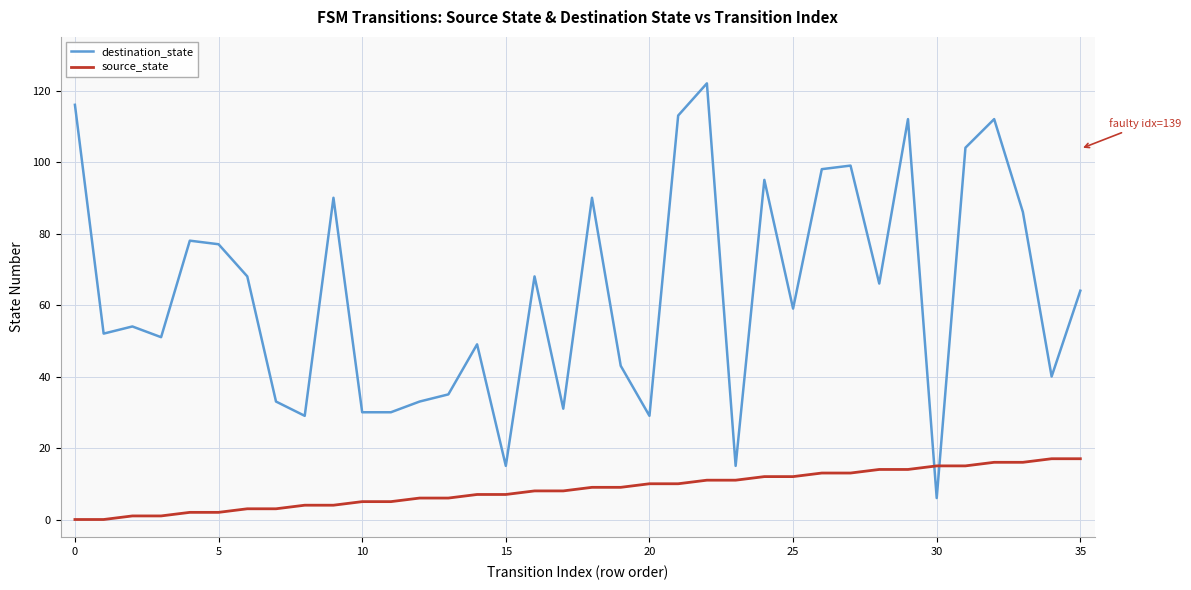

Which series ends up on top after the final intersection of source_state and destination_state?

destination_state